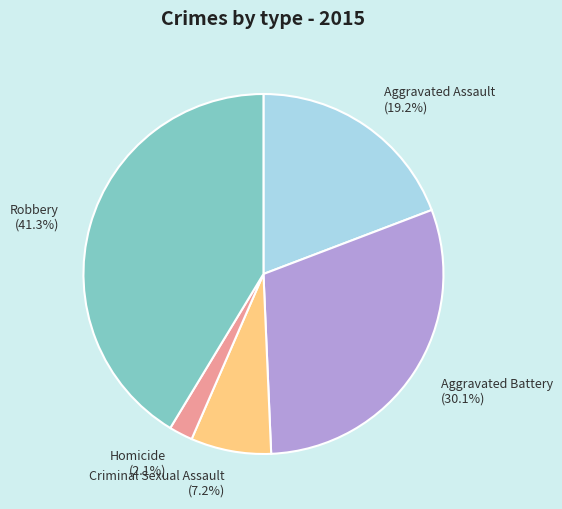

What percentage is the Robbery slice, to the nearest percent?

41%